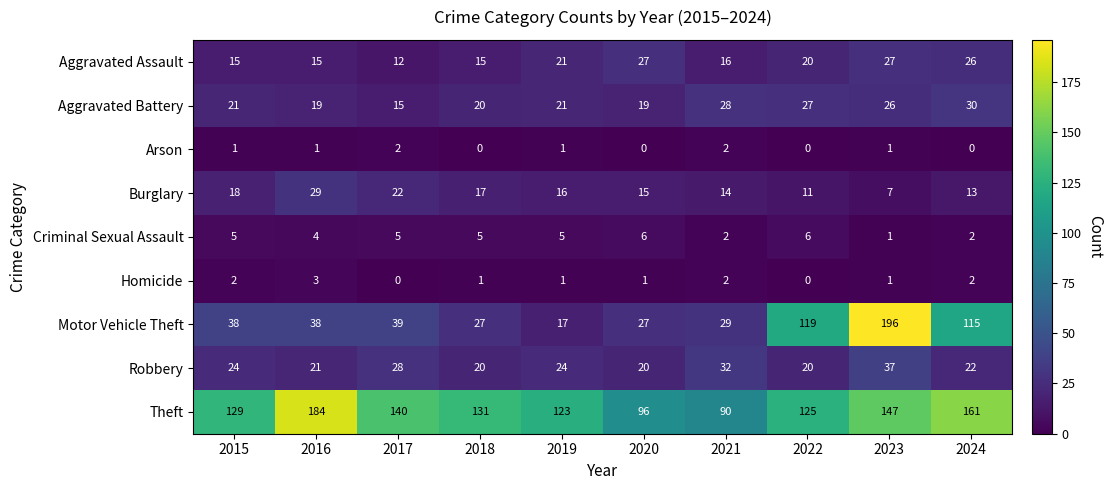

The value of Aggravated Battery at 2021 is 28. True or false?

True